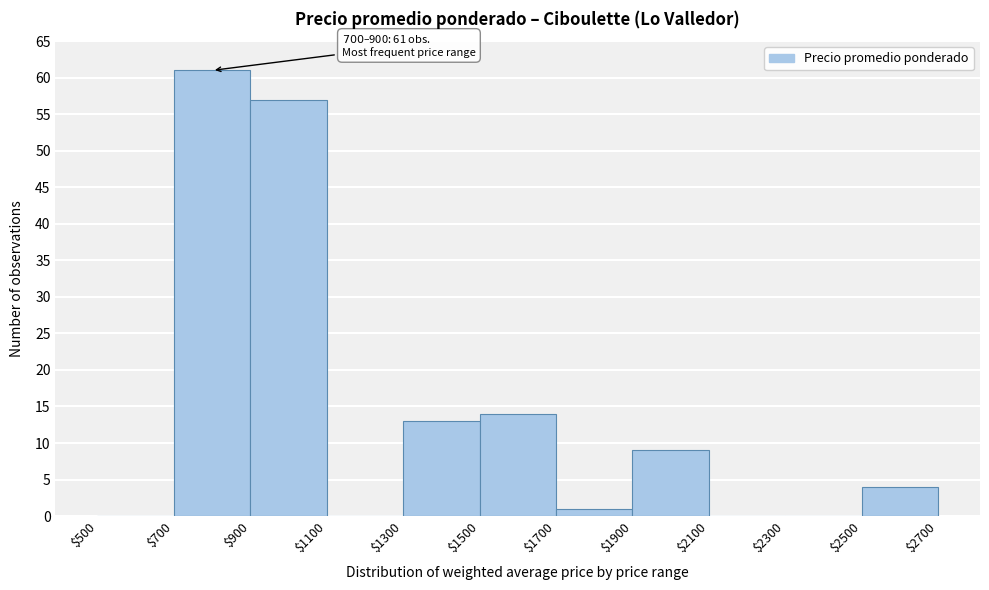

Over which range of the x-axis is the bar tallest?

$700 to $900